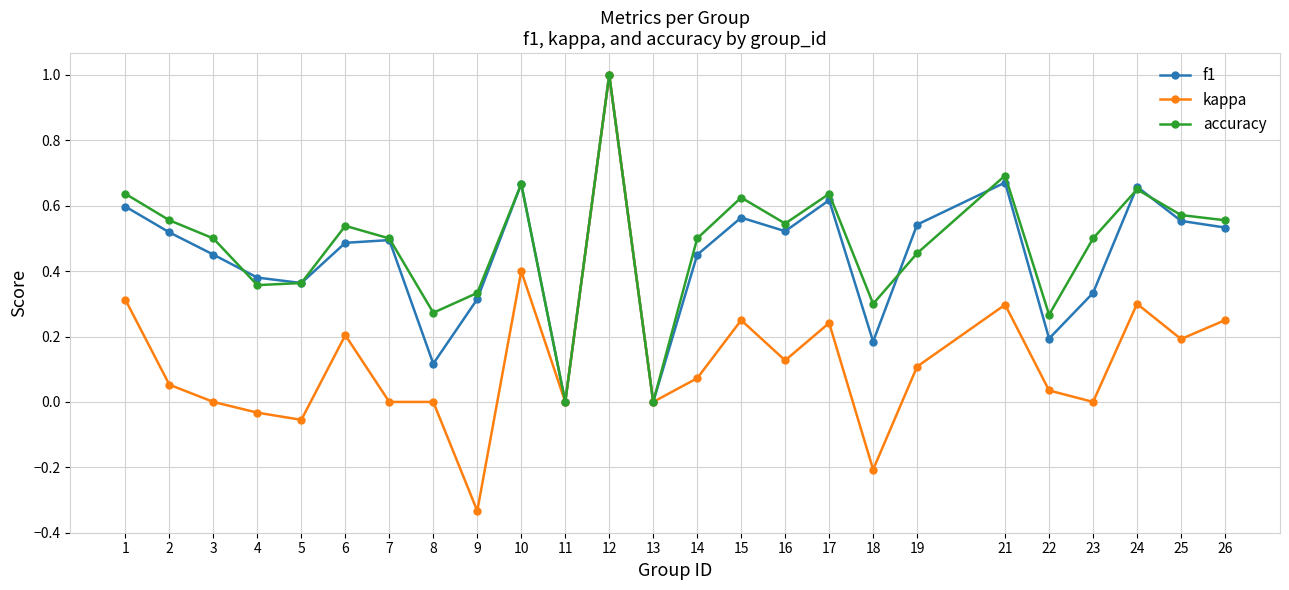

Count the number of categories in the chart.

25